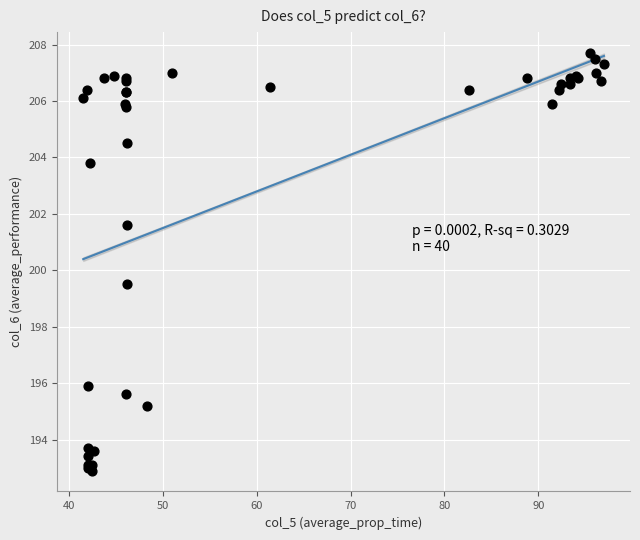

What Y value in the scatter plot is closest to 200?

199.5